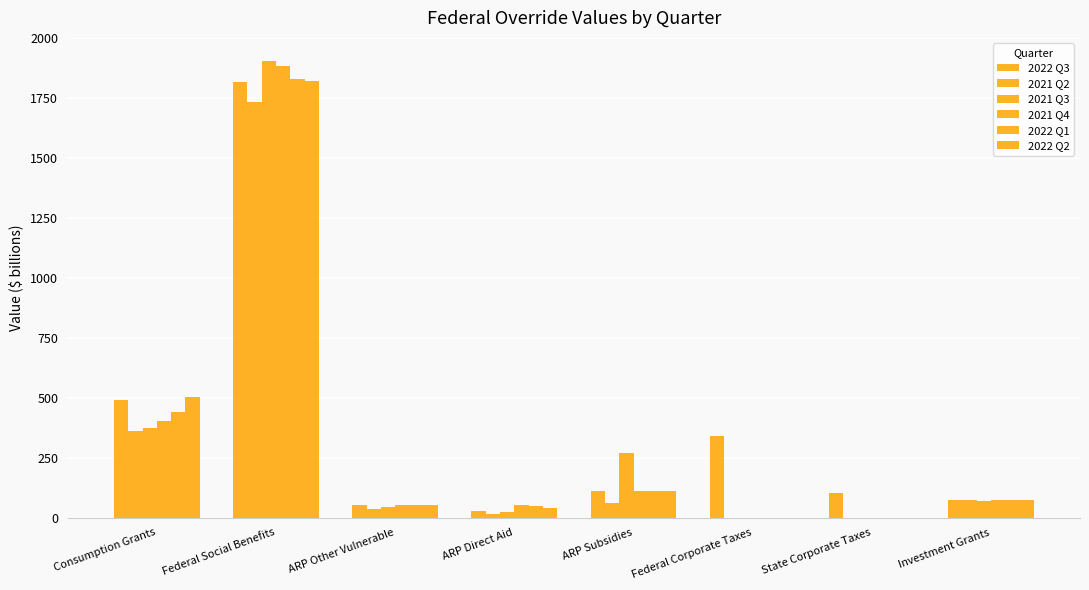

Is the value of 2022 Q3 at Federal Social Benefits greater than the value of 2021 Q4 at Federal Social Benefits?

No